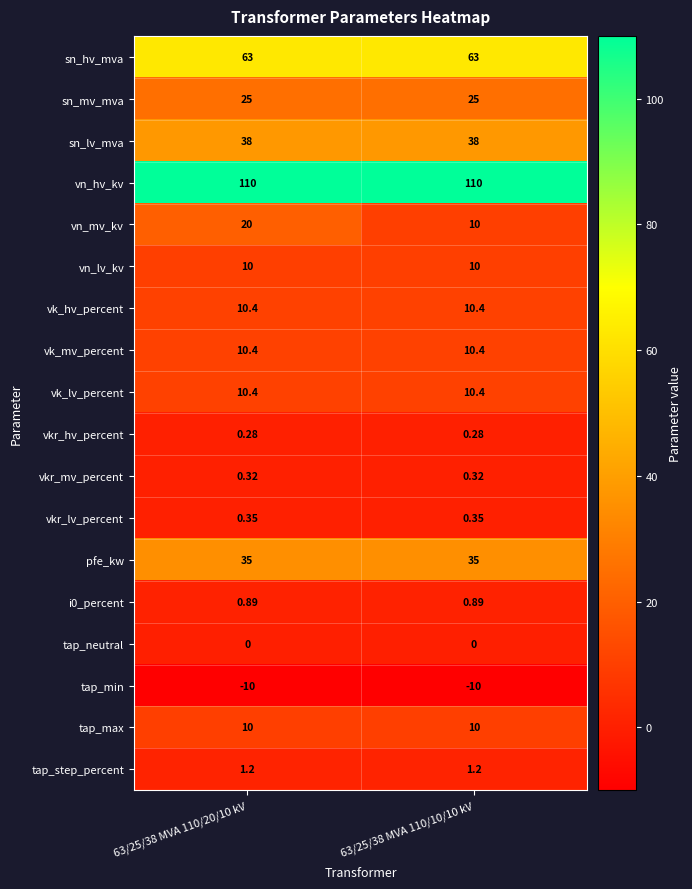

Is the value of tap_neutral at 63/25/38 MVA 110/20/10 kV greater than the value of tap_step_percent at 63/25/38 MVA 110/20/10 kV?

No